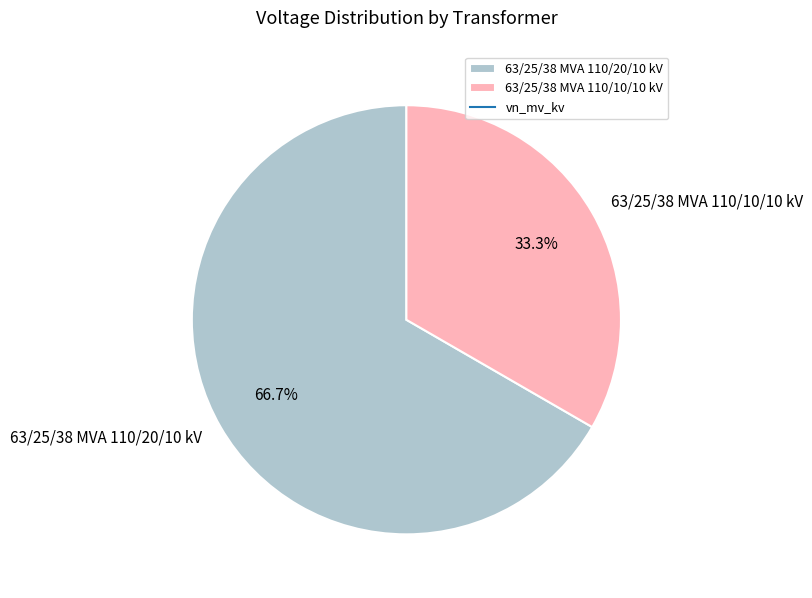

Rank the categories by value from highest to lowest.

63/25/38 MVA 110/20/10 kV, 63/25/38 MVA 110/10/10 kV